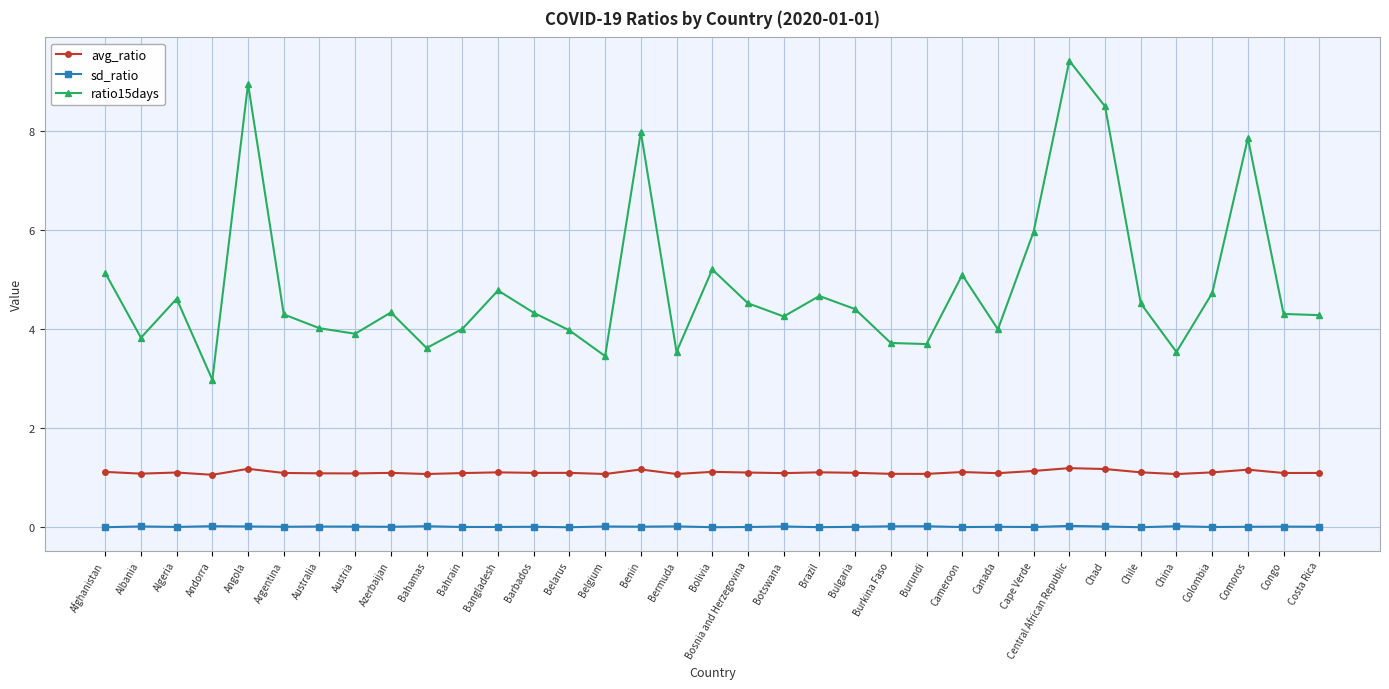

What position from the right is Canada?

10